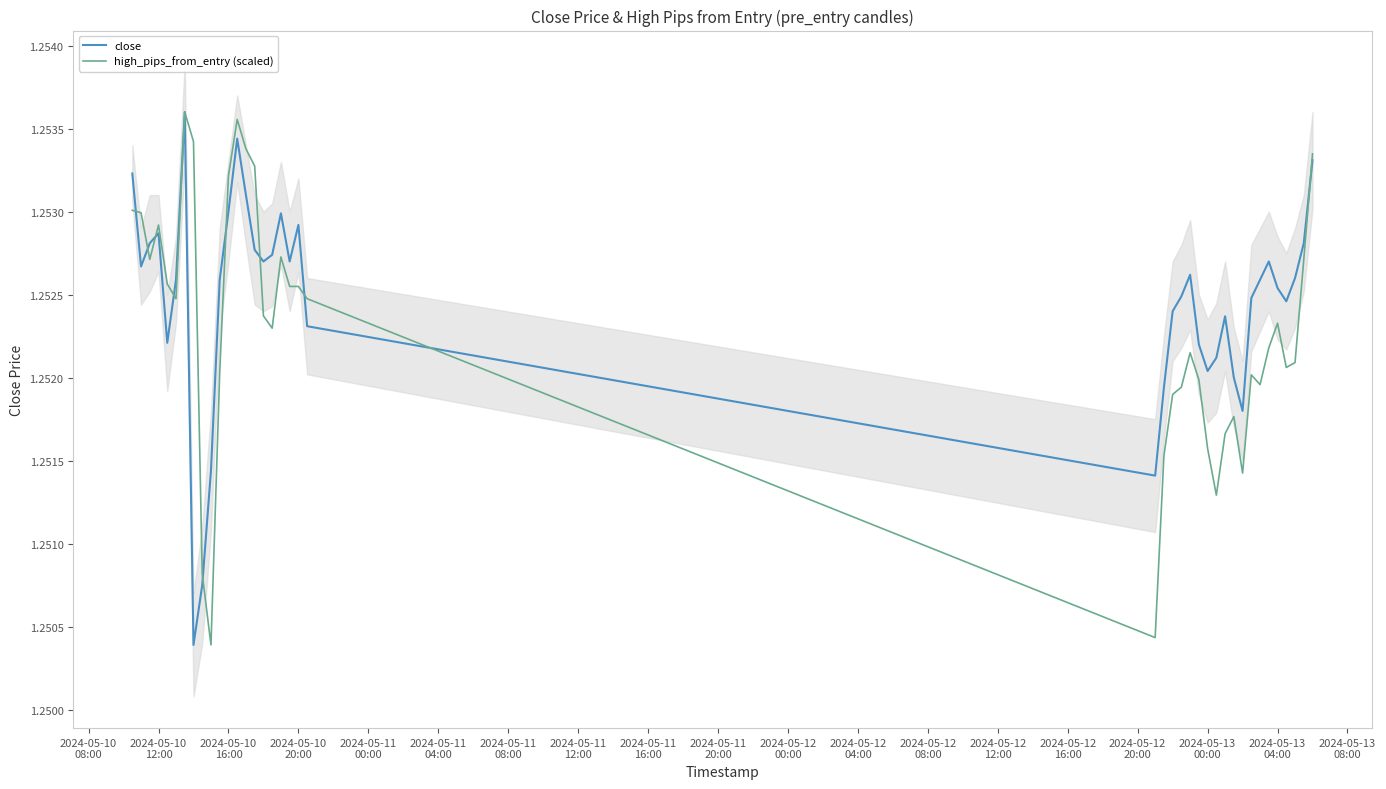

What are all the series names shown in the legend?

close, high_pips_from_entry (scaled)